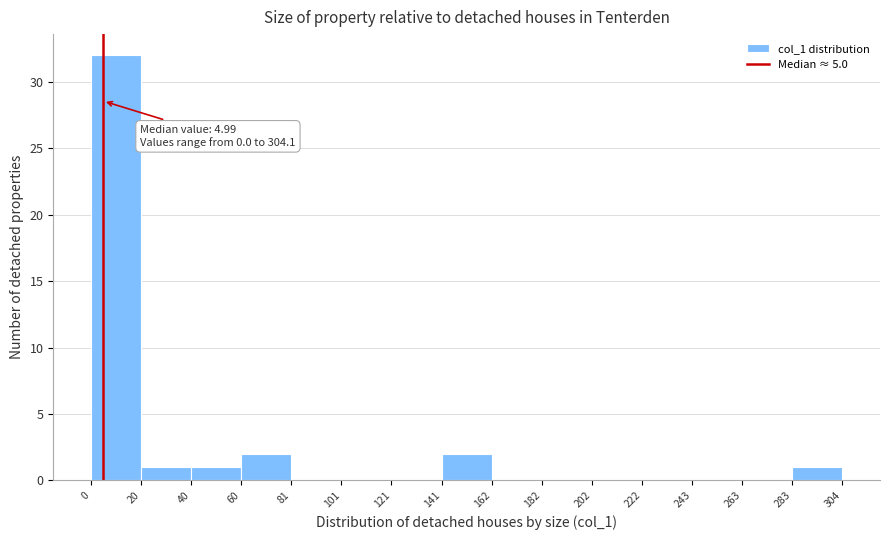

Which range on the x-axis has the tallest bar?

0 to 20